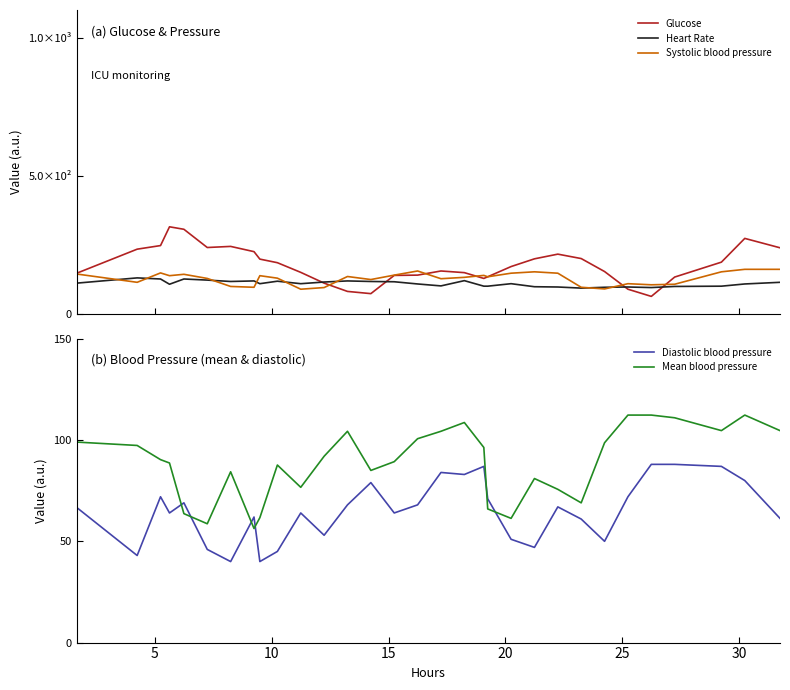

At how many categories does at least one series exceed 143?

22